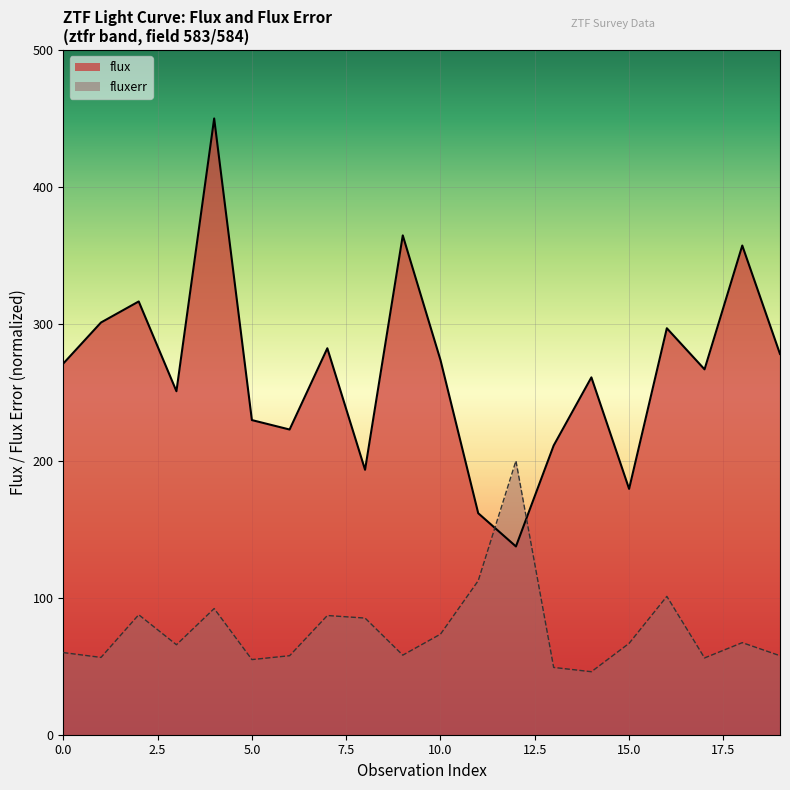

What is the difference between the maximum and second lowest values in the flux series?

288.3